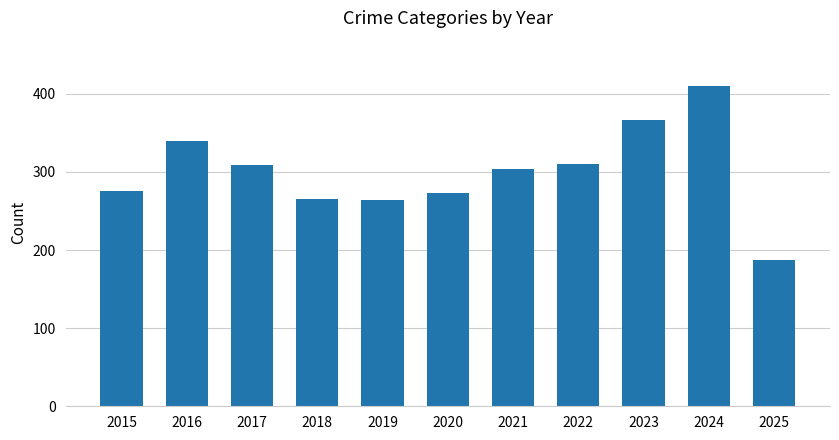

Where is the data nearest to the value 298?

2021